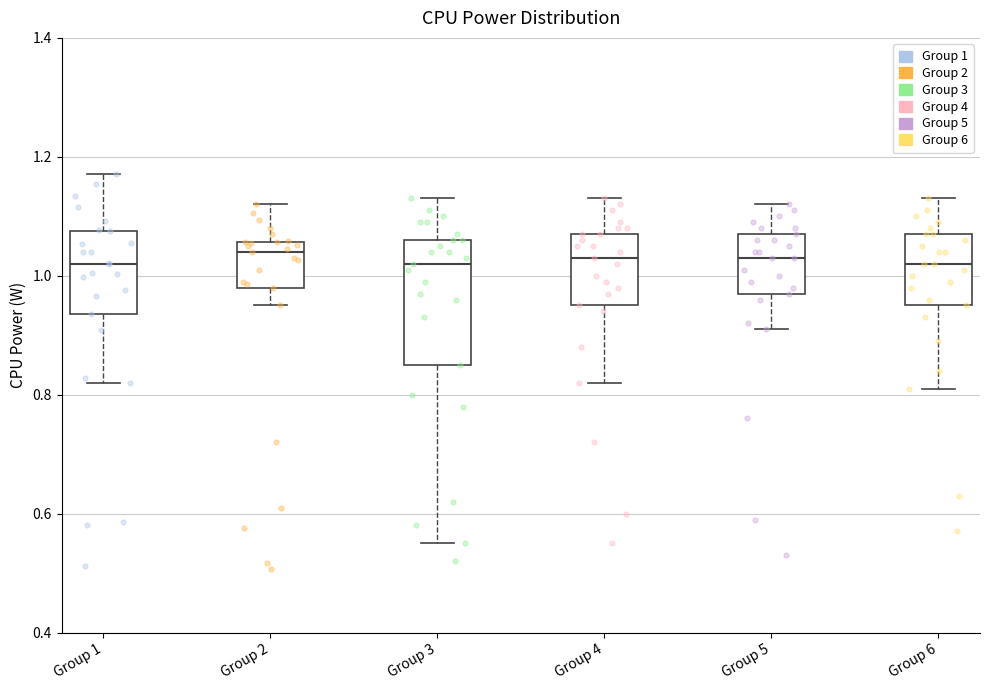

Where is the upper edge of the box for Group 1 on the y-axis? The values are not printed on the chart, so give them approximately, as read against the axis.

1.08